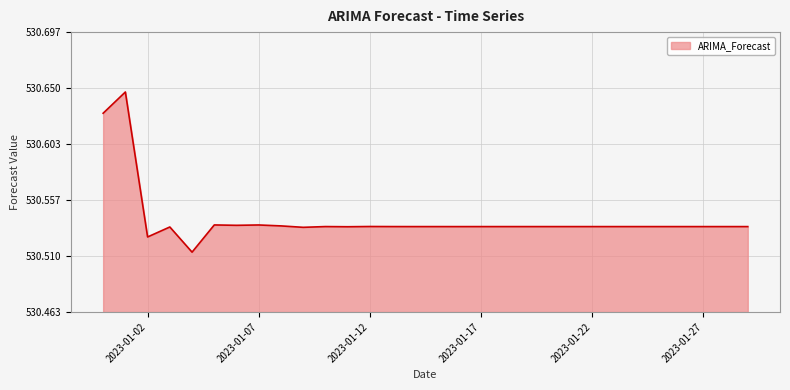

How many distinct data groups are displayed?

1